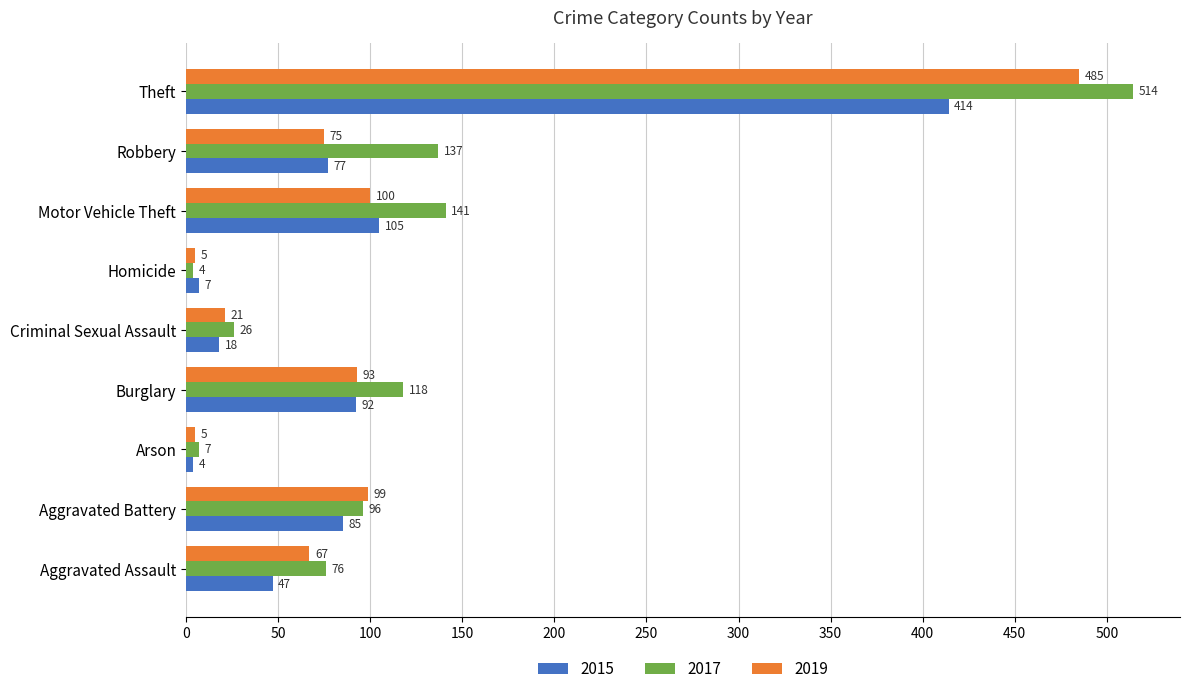

How many values in the 2017 series are below 96?

4